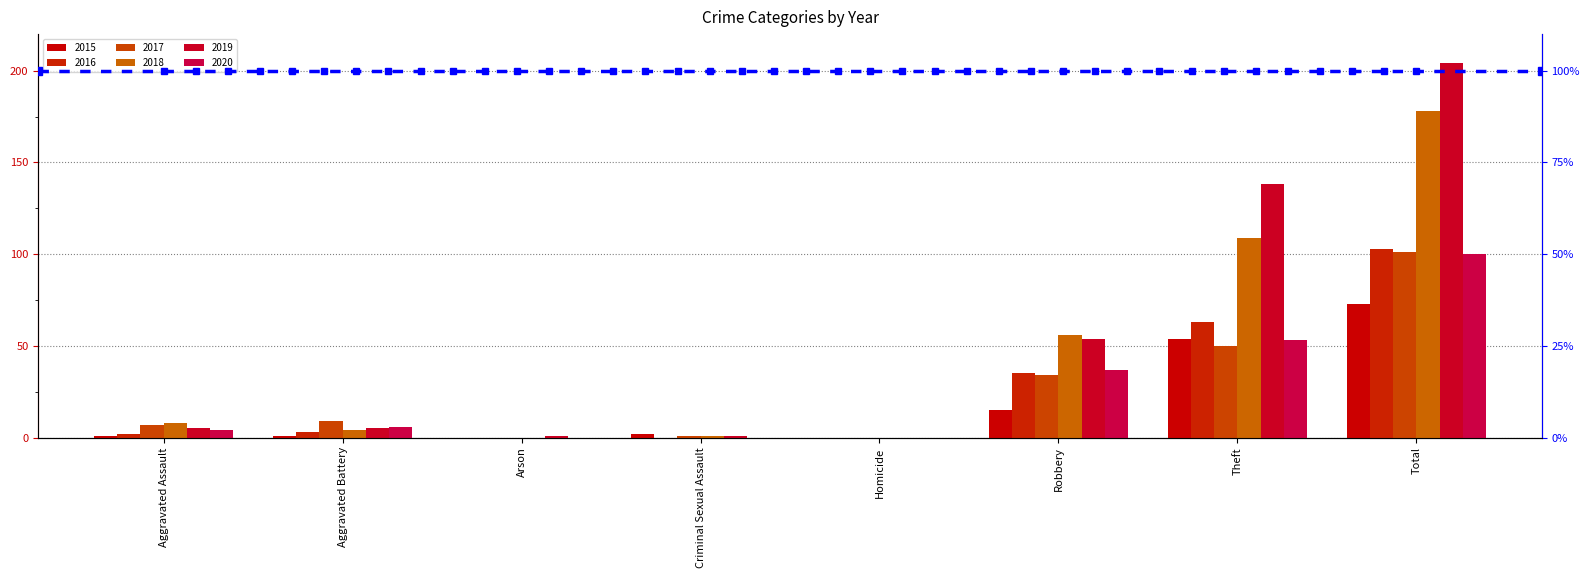

Rank the categories by 2019 value from lowest to highest.

Homicide, Arson, Criminal Sexual Assault, Aggravated Assault, Aggravated Battery, Robbery, Theft, Total